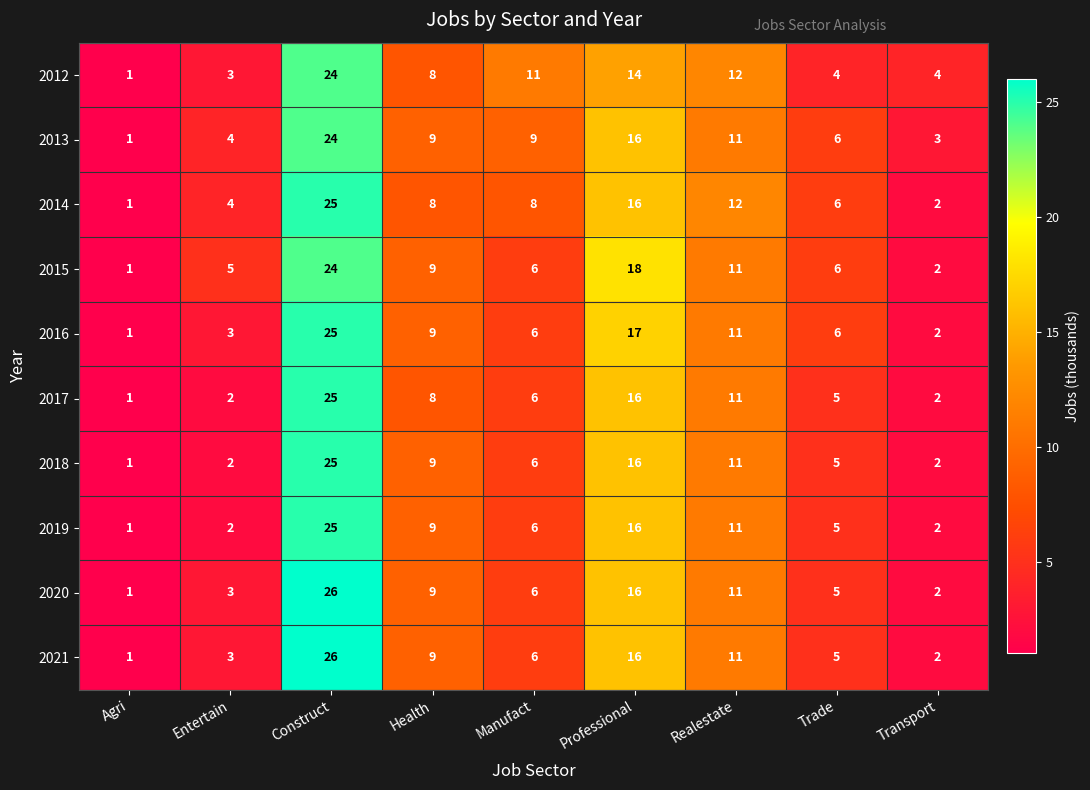

At which category is the sum across all series the highest?

Construct